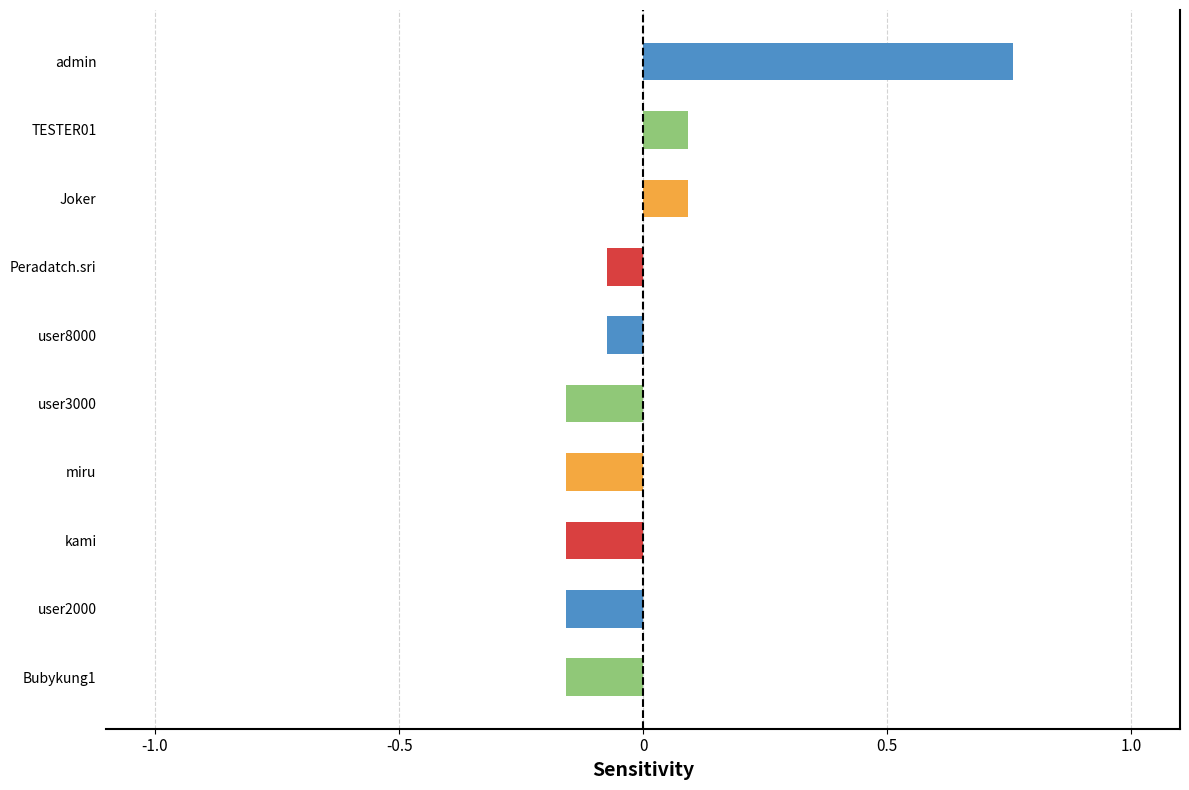

Which label corresponds to the largest value in the chart?

admin